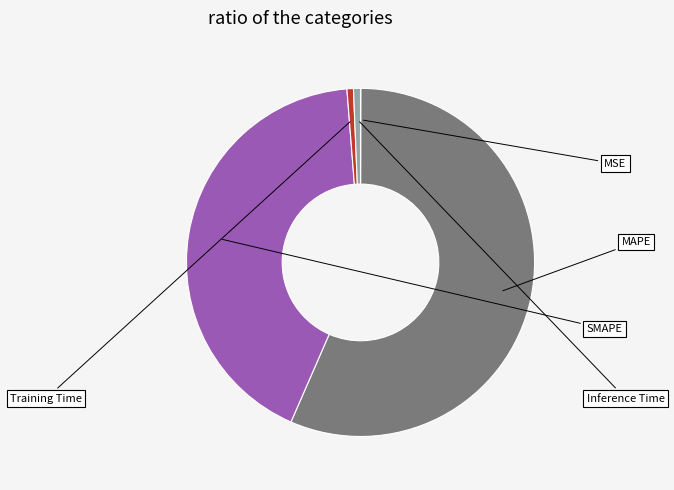

To the nearest percent, what is the average slice percentage?

20%